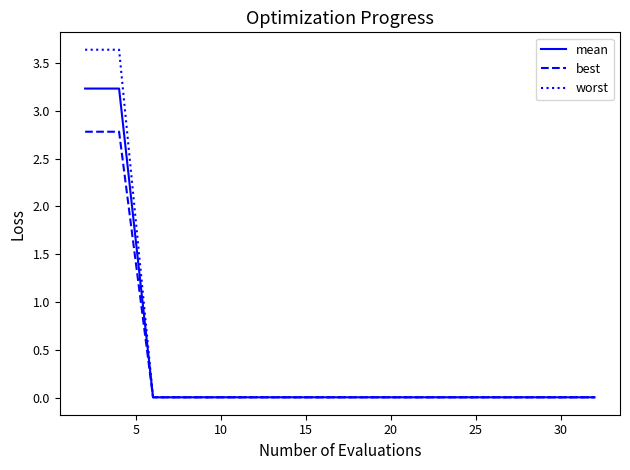

Which series has the largest range (max minus min)?

worst